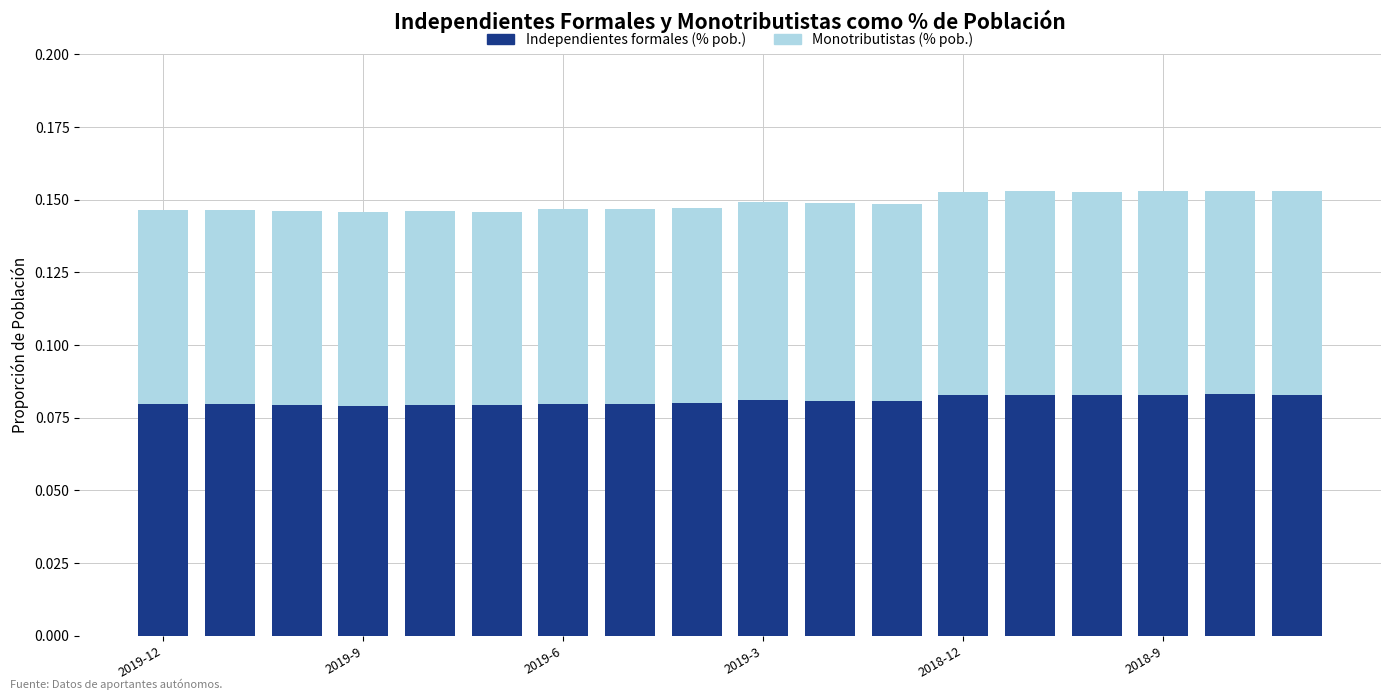

Reading left to right, list all the values displayed in this chart.

Monotributistas (% pob.): 0.1	0.1	0.1	0.1	0.1	0.1	0.1	0.1	0.1	0.1	0.1	0.1	0.2	0.2	0.2	0.2	0.2	0.2
Independientes formales (% pob.): 0.1	0.1	0.1	0.1	0.1	0.1	0.1	0.1	0.1	0.1	0.1	0.1	0.1	0.1	0.1	0.1	0.1	0.1